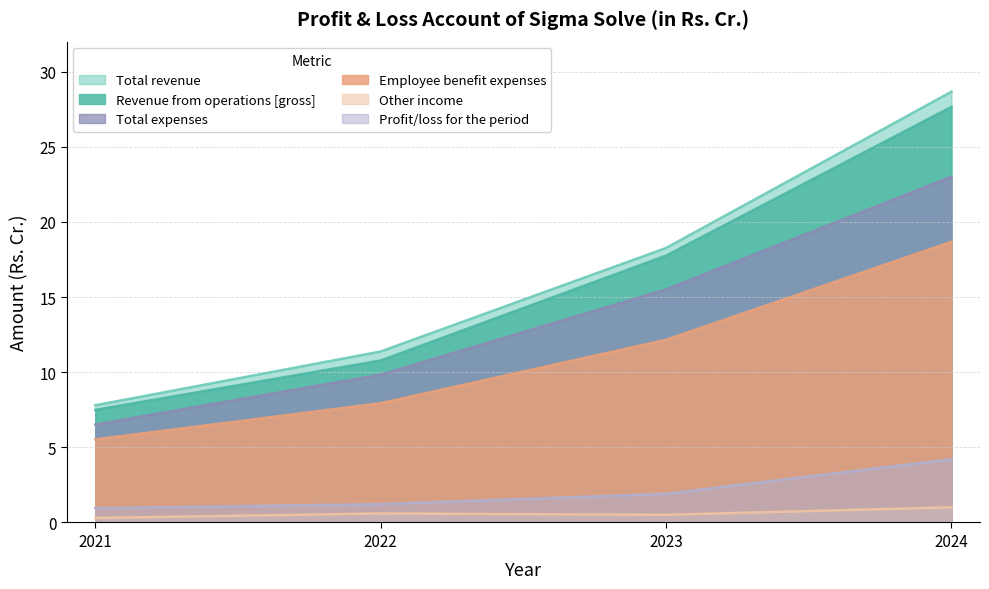

What are all the series names shown in the legend?

Total revenue, Revenue from operations [gross], Total expenses, Employee benefit expenses, Other income, Profit/loss for the period